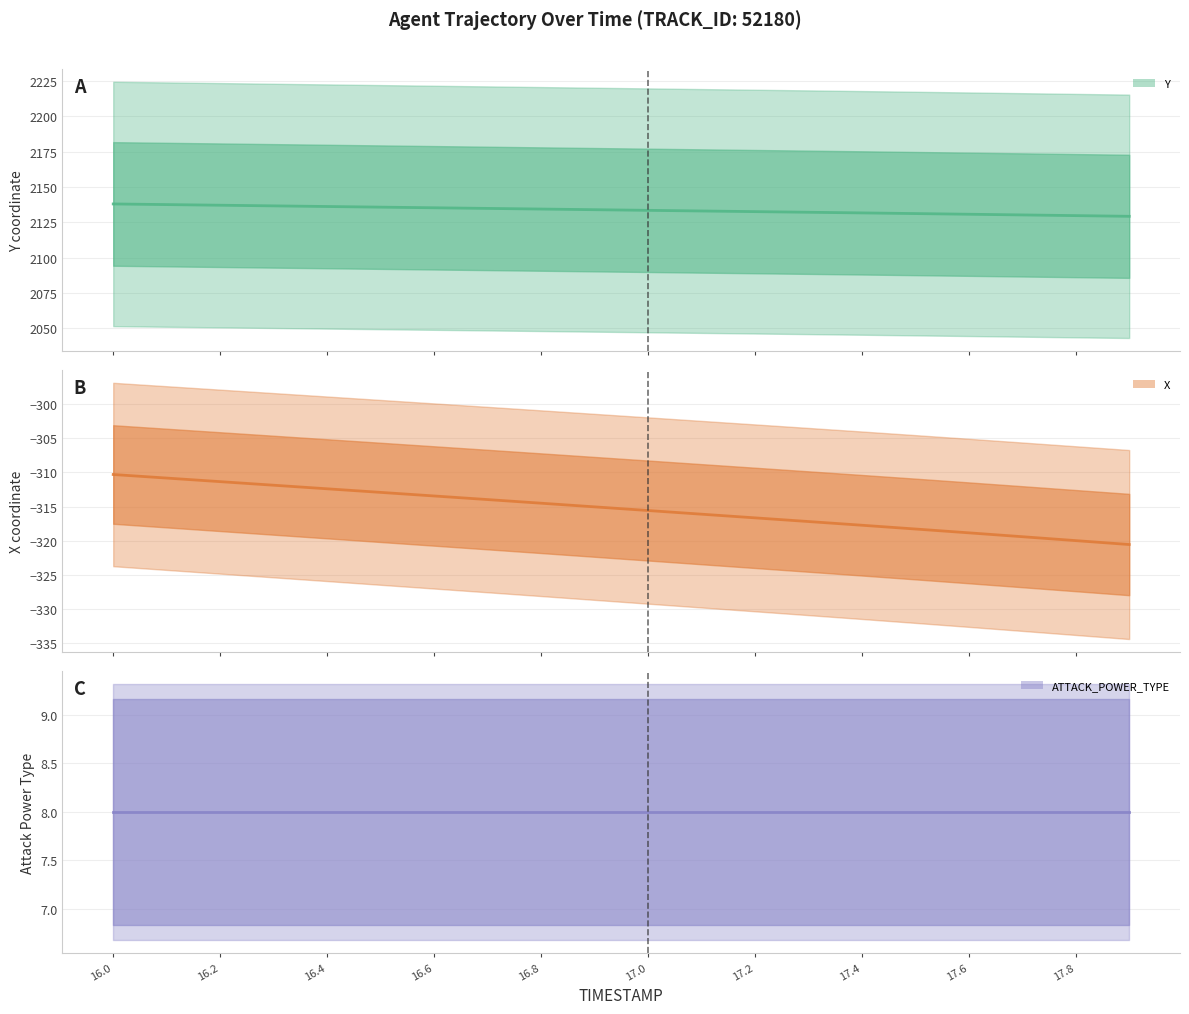

Which series has the largest range (max minus min)?

X (center)